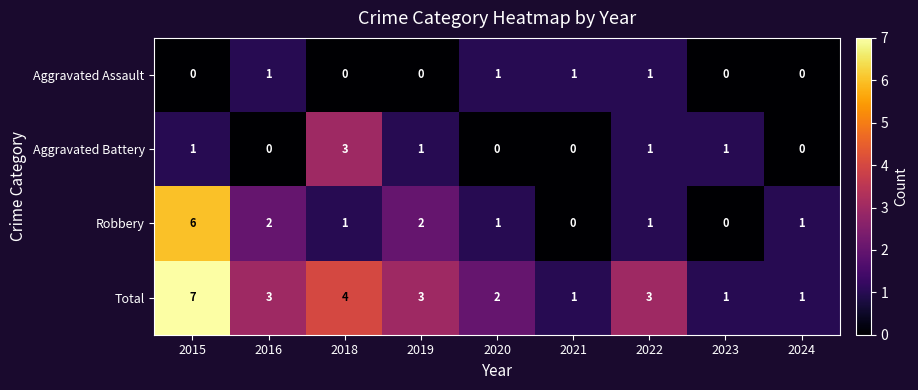

What is the difference between the second highest and minimum values in the Total series?

3